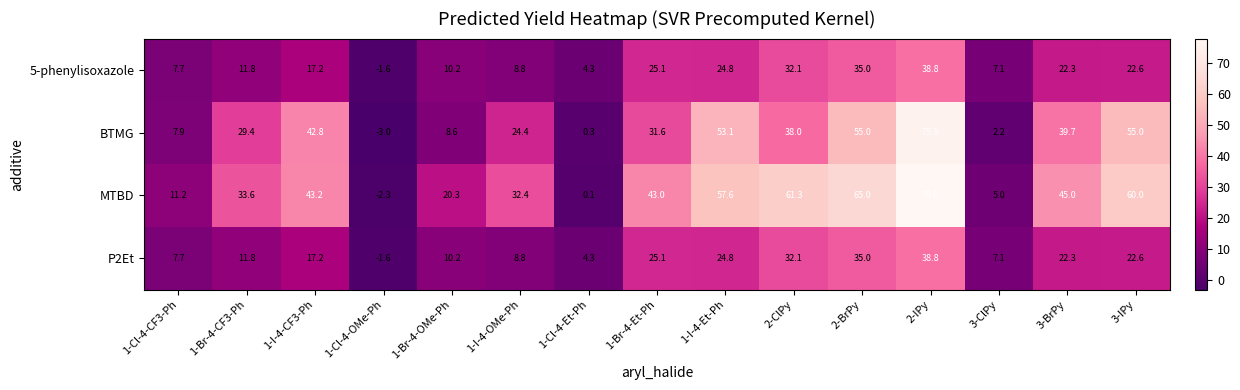

Is it true that BTMG equals 3.5 at 1-Br-4-OMe-Ph?

False